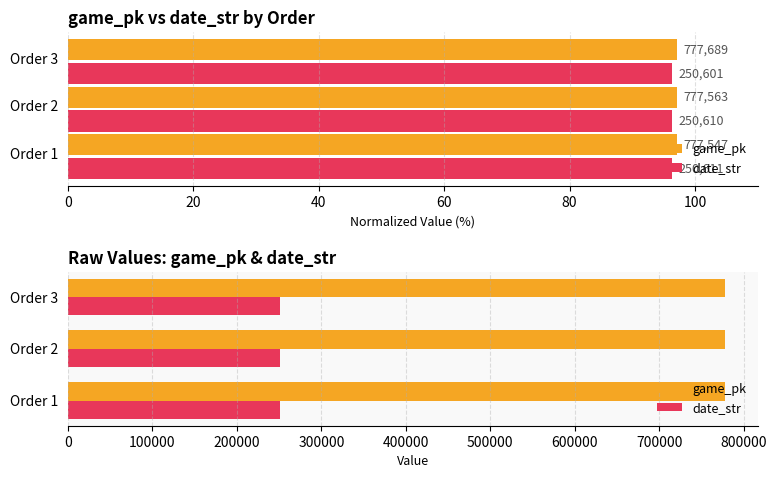

How many distinct data groups are displayed?

2